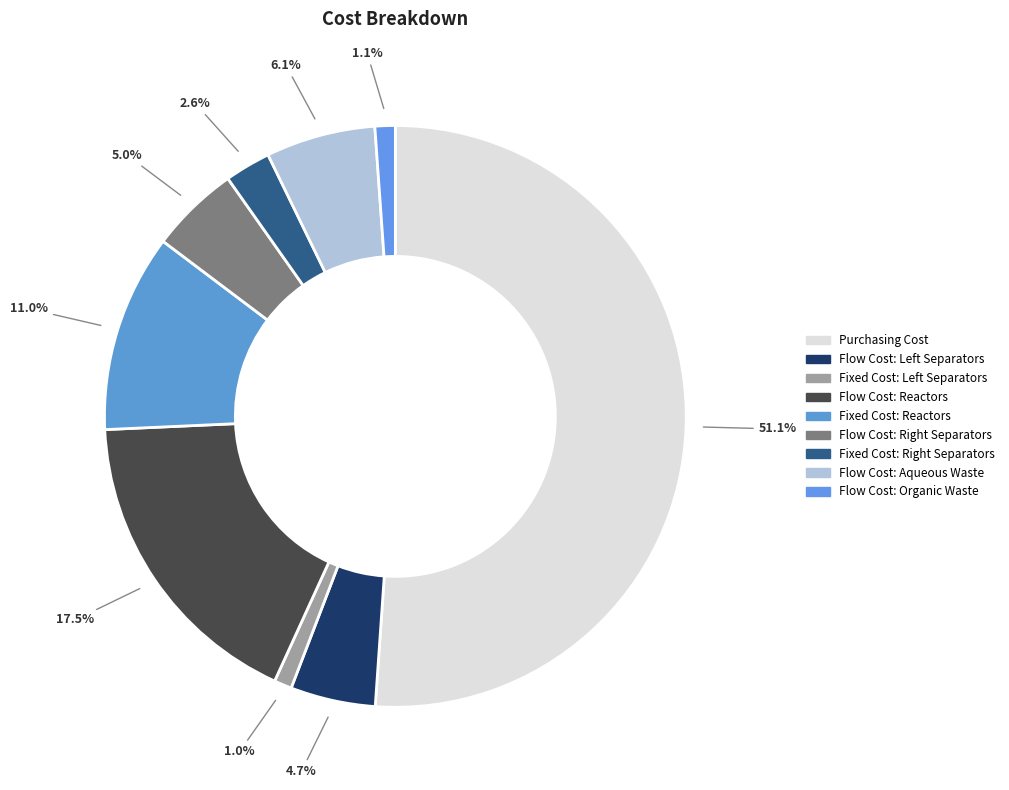

Is it true that Flow Cost: Organic Waste is 1% of the pie?

True